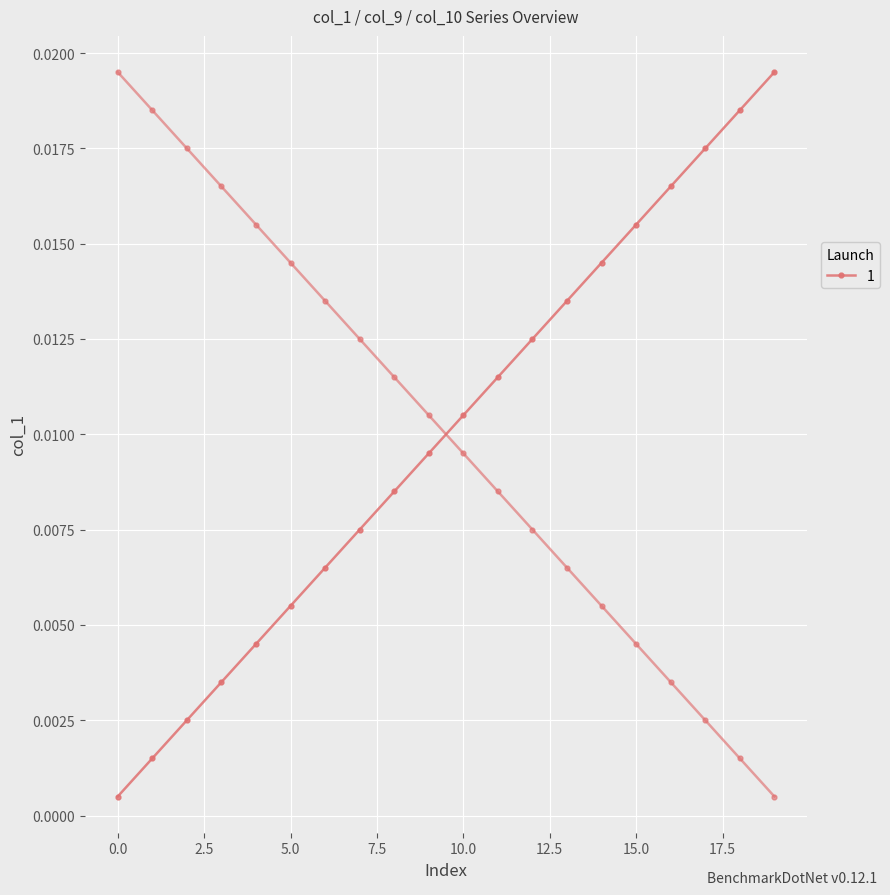

True or false: col_10 has a value of 0.0 at 16.

True